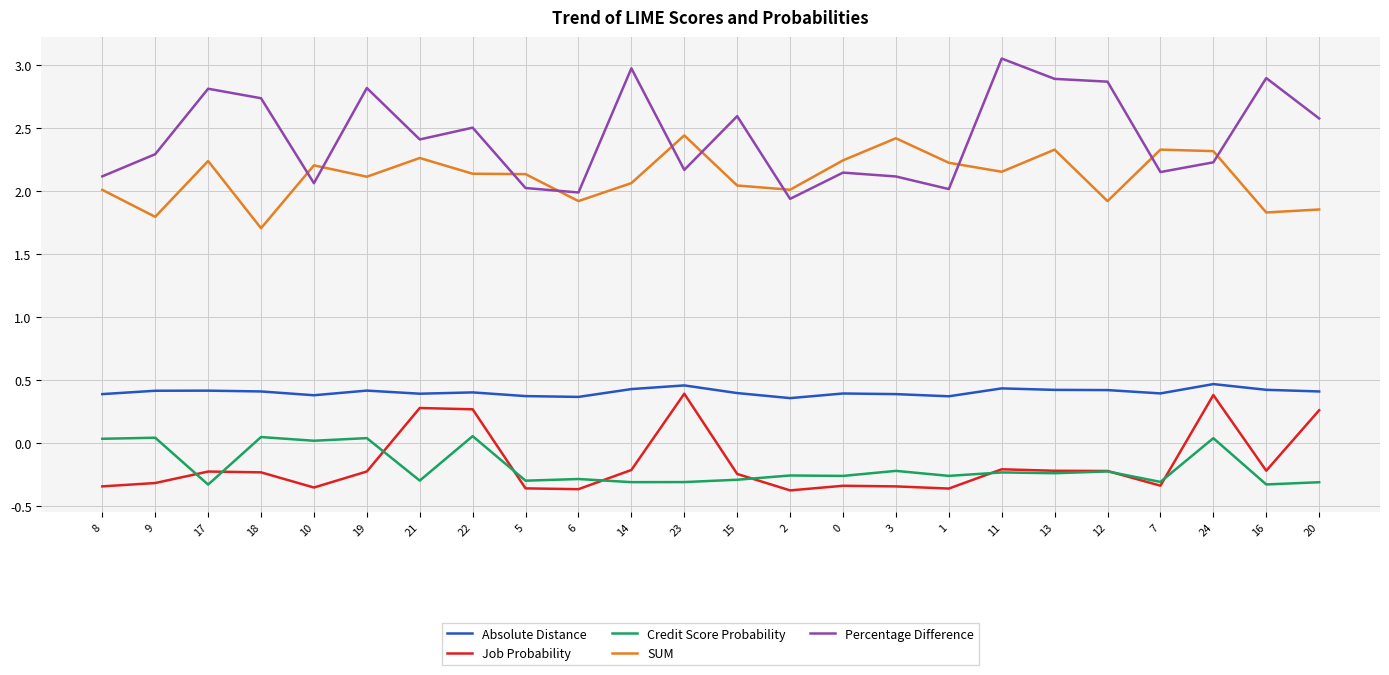

List the series in order of their peak value, highest first.

Percentage Difference, SUM, Absolute Distance, Job Probability, Credit Score Probability